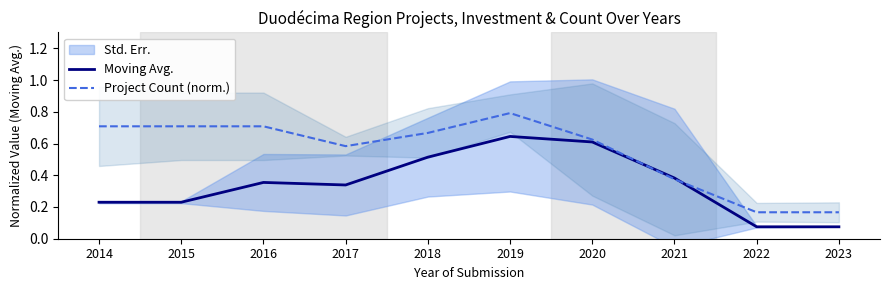

In Moving Avg., how many points are lower than both neighbors (excluding endpoints)?

1